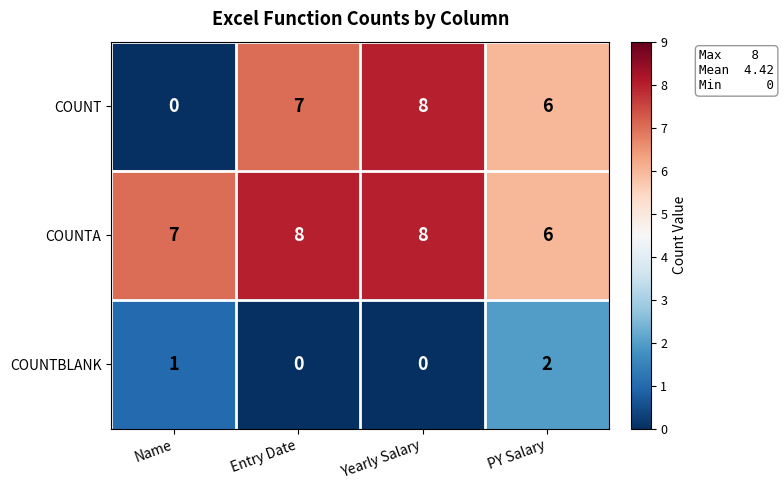

What is the difference between the maximum and minimum values in the COUNT series?

8